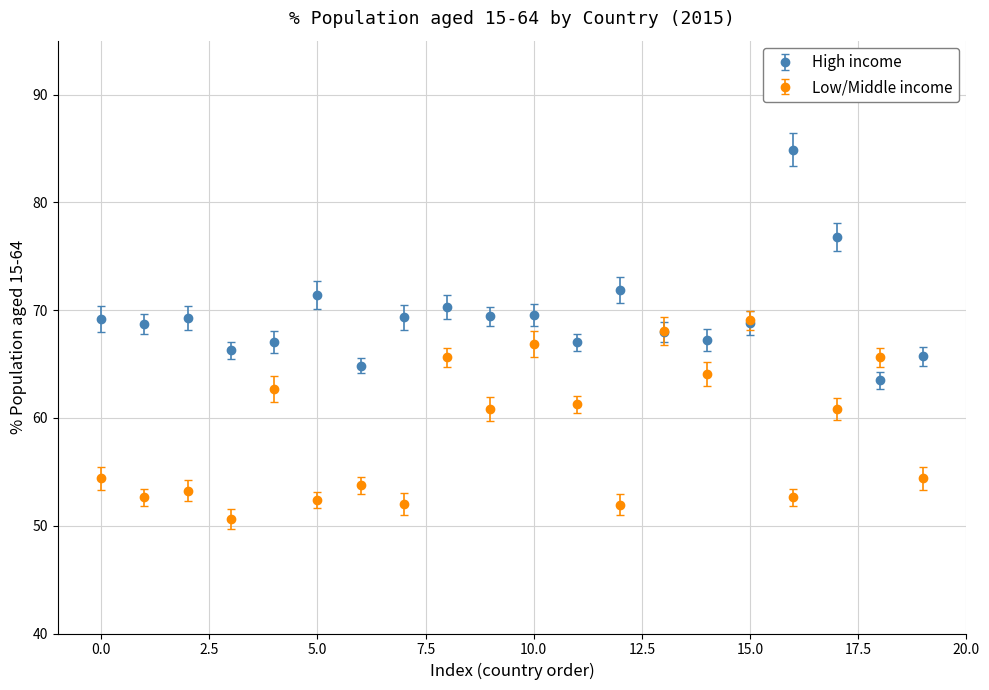

What are all the series names shown in the legend?

High income, Low/Middle income